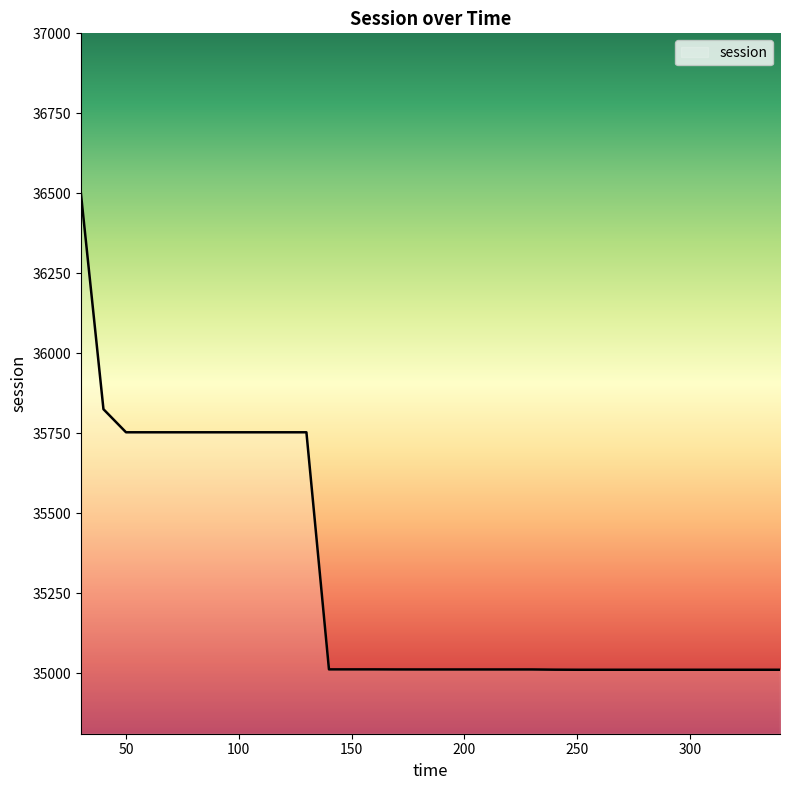

What is the difference between the maximum and minimum values?

1489.8